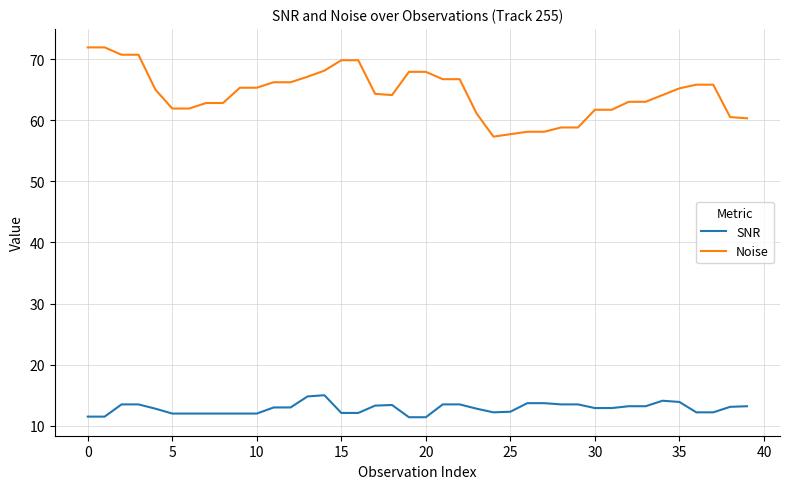

Rank the series by their maximum value, from highest to lowest.

Noise, SNR